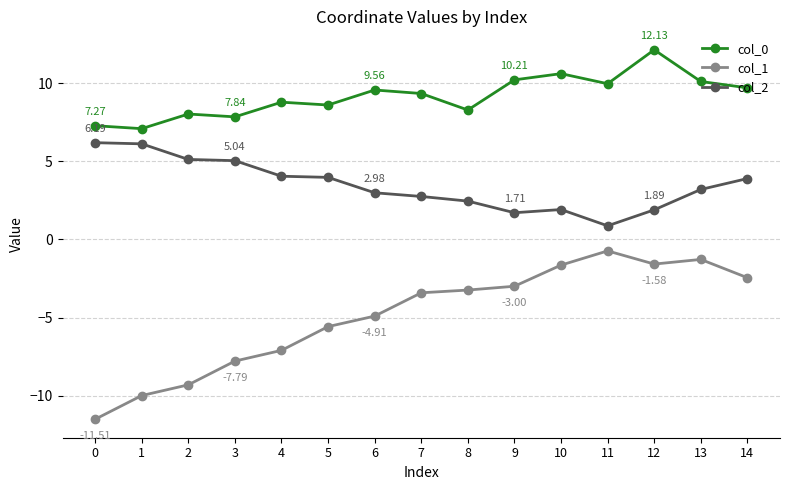

What is the value of the col_0 point at the 1st from the left?

7.3